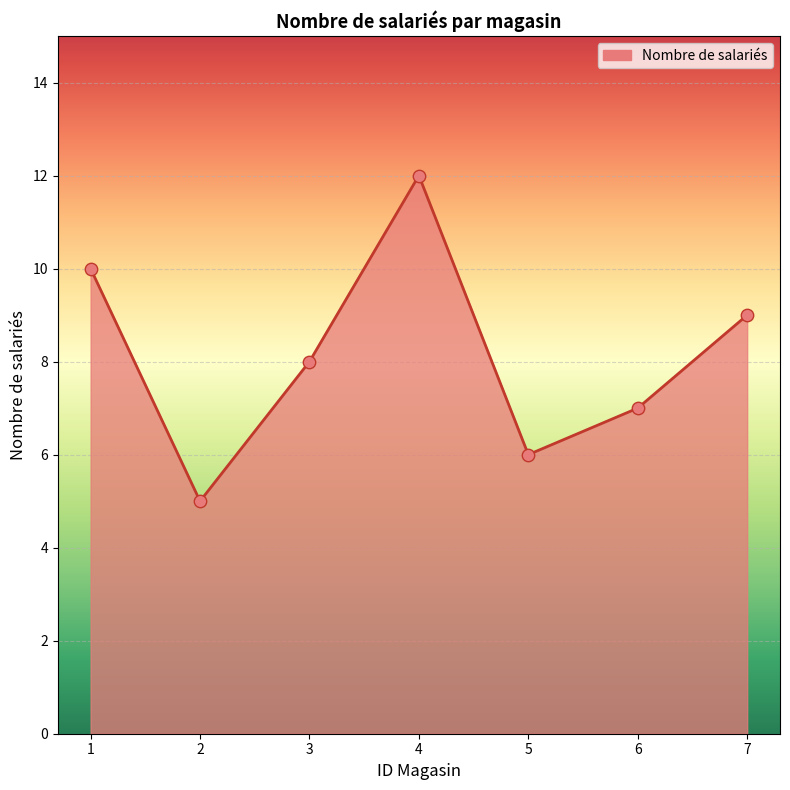

What is the change in value from 2 to 6?

+2